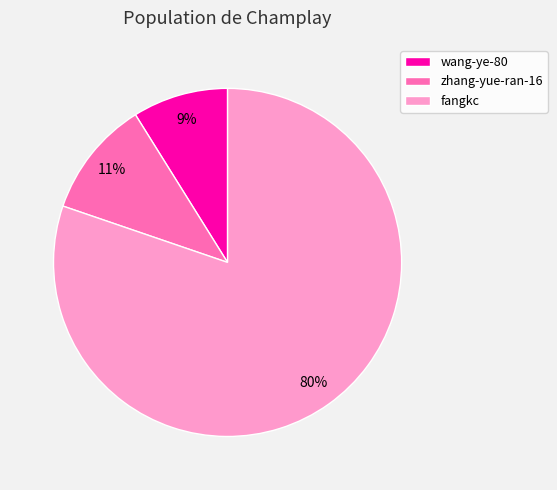

Does any single category account for the majority?

Yes